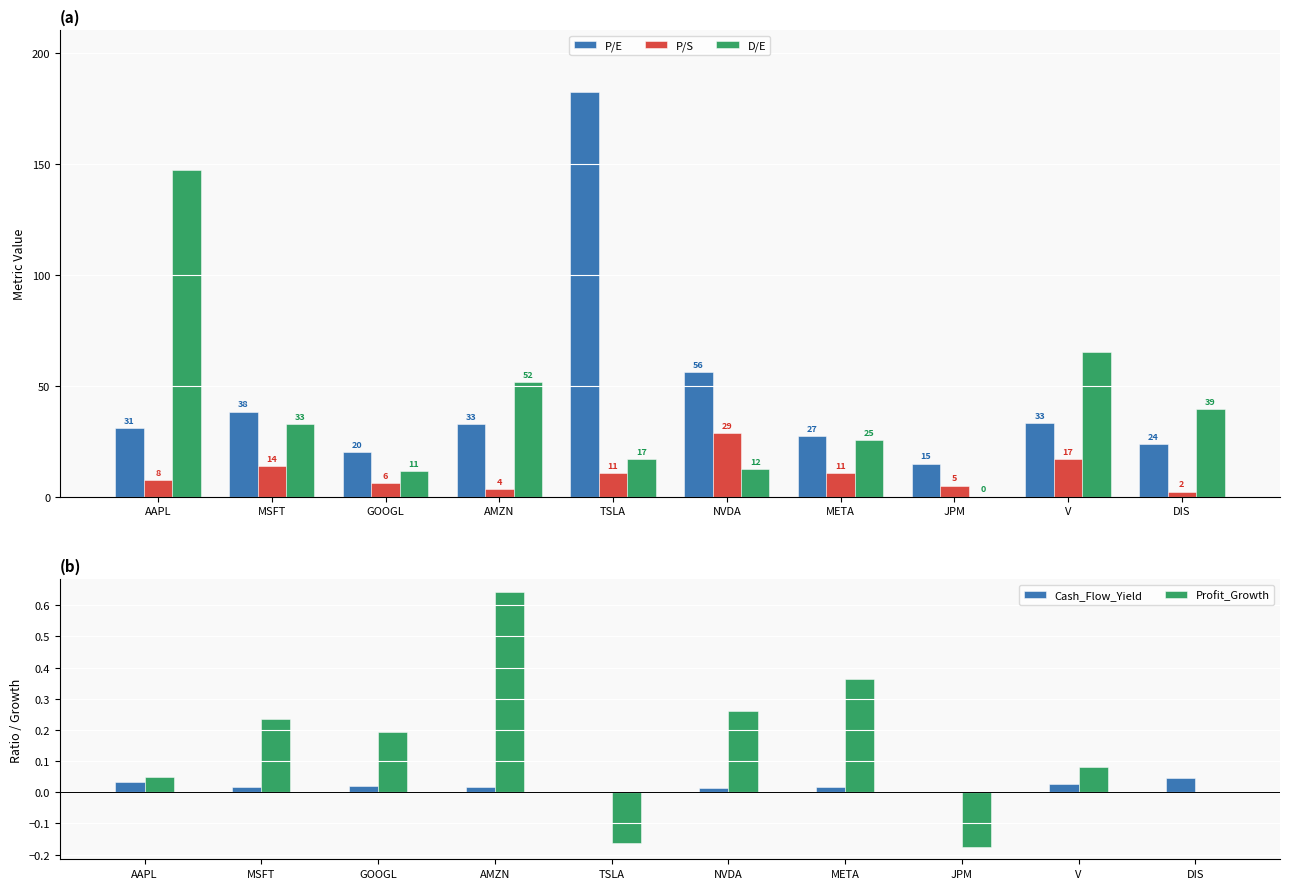

At which label does P/S reach its peak?

NVDA